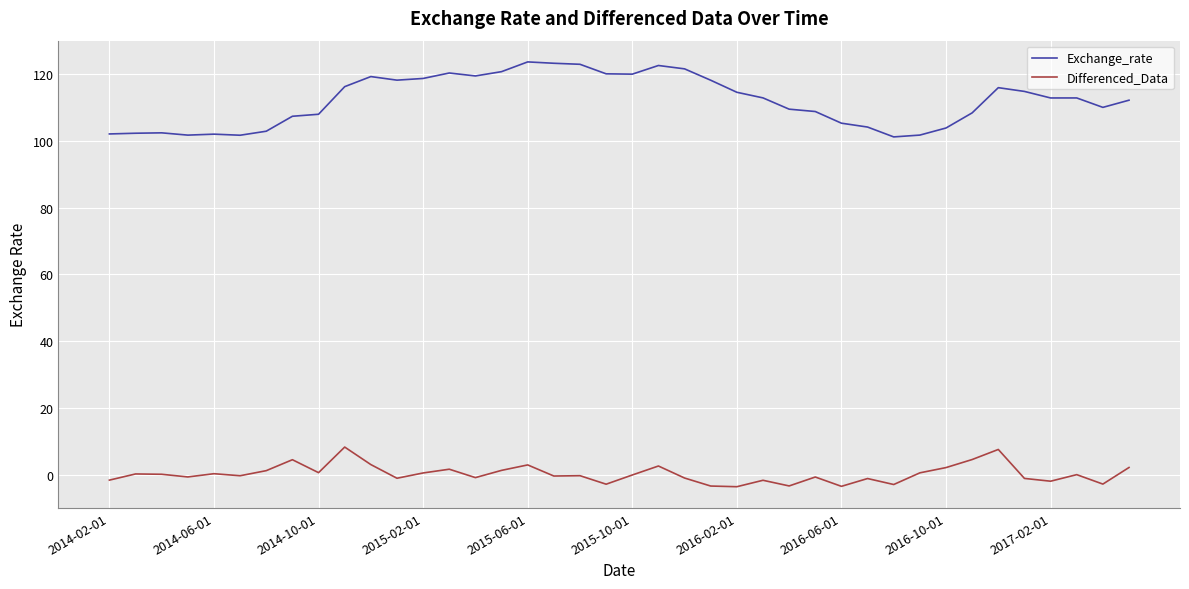

Count the number of data series in this chart.

2